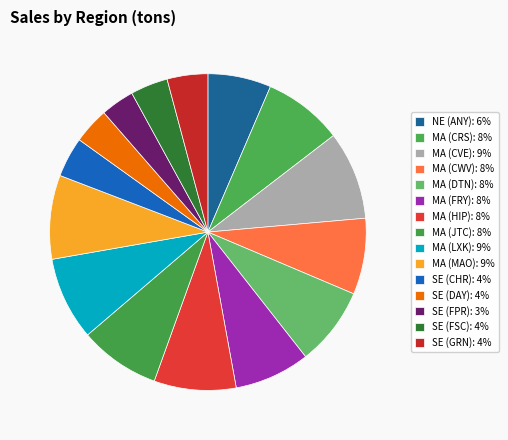

Does any single category account for the majority?

No